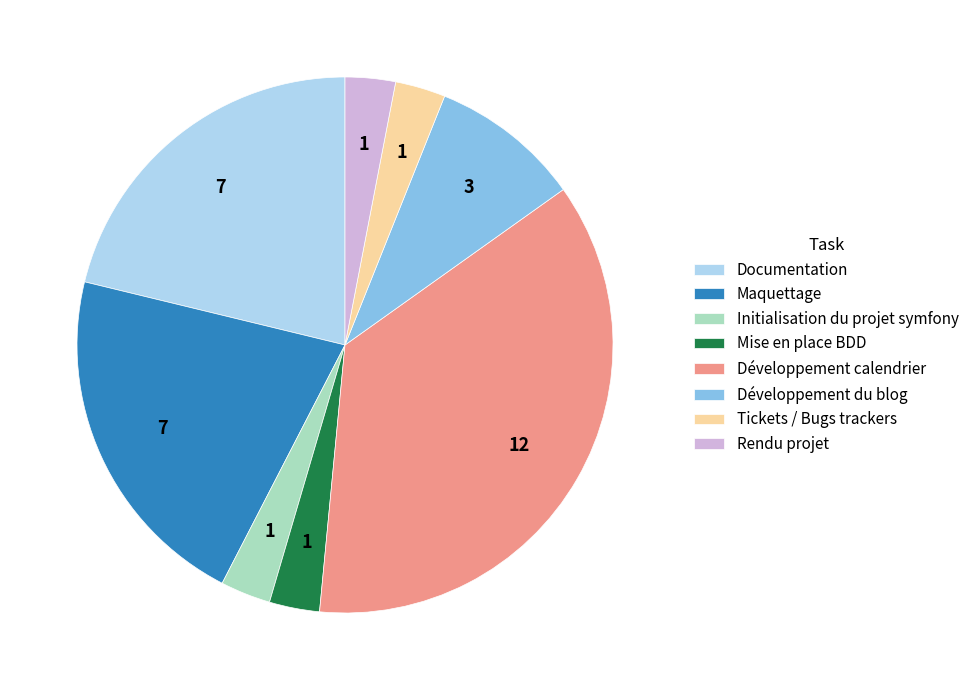

Combined, do Mise en place BDD and Rendu projet account for over 50%?

No